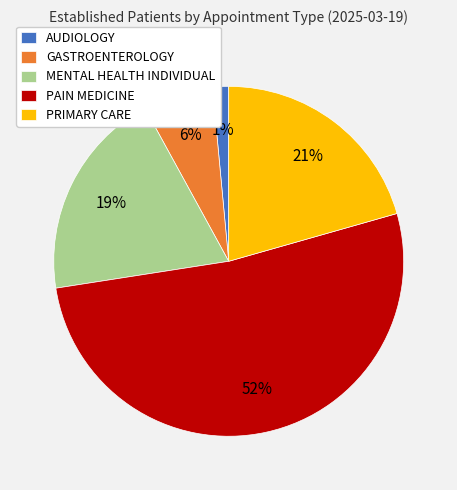

Which category has the smallest portion of the pie?

AUDIOLOGY